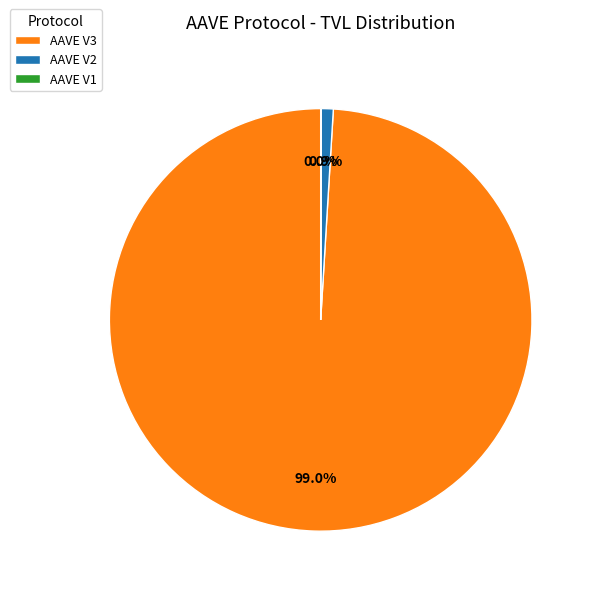

Which category accounts for the majority?

AAVE V3